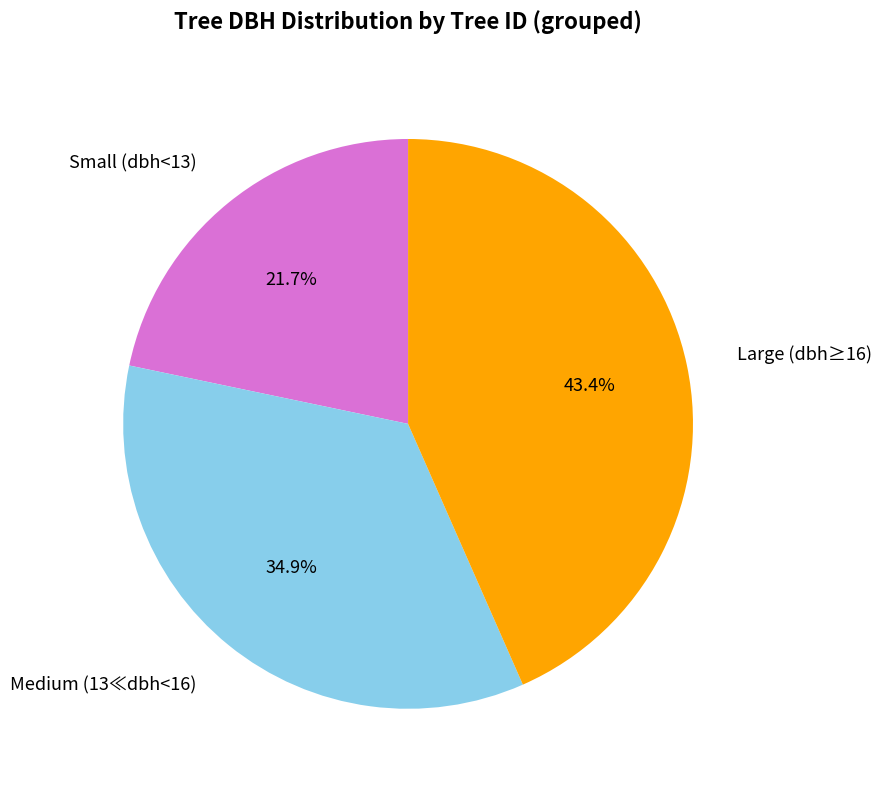

Is there a majority slice in this chart?

No